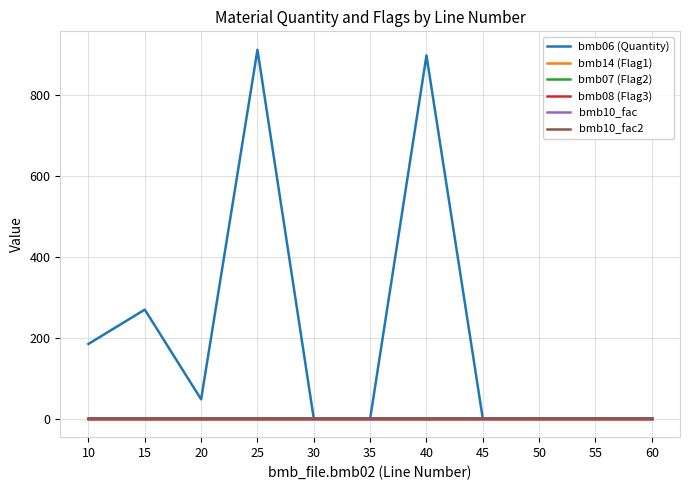

Is this an area chart (filled region under the line)?

No